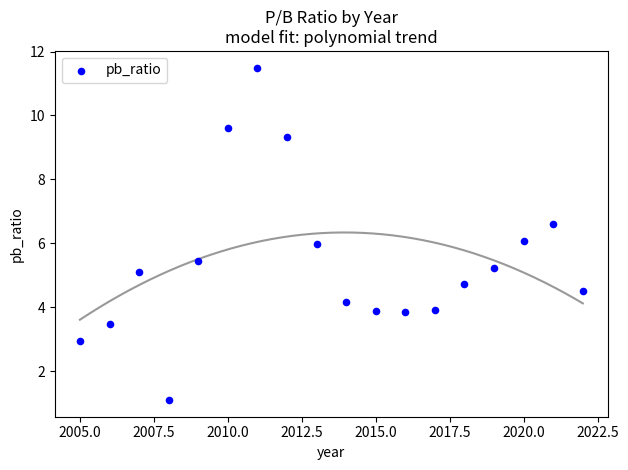

What is the range of X values (max minus min)?

17.0